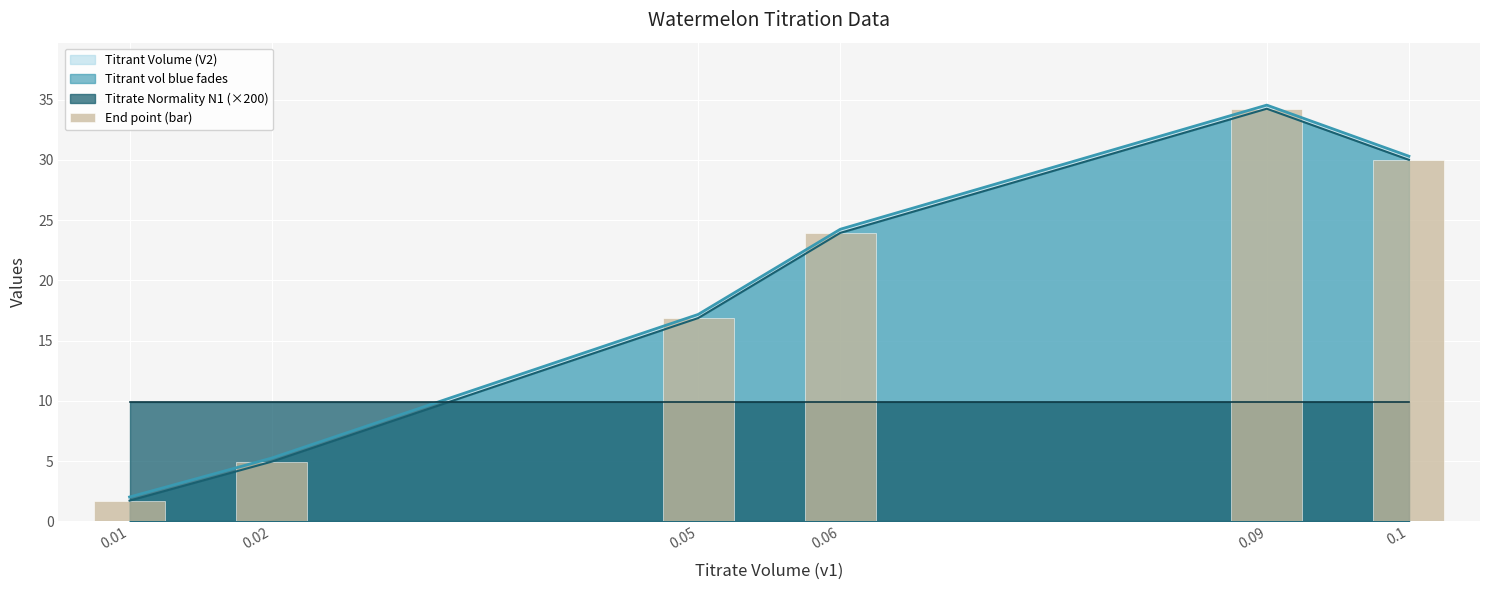

Is it true that the value at 0.02 is 5.0?

True